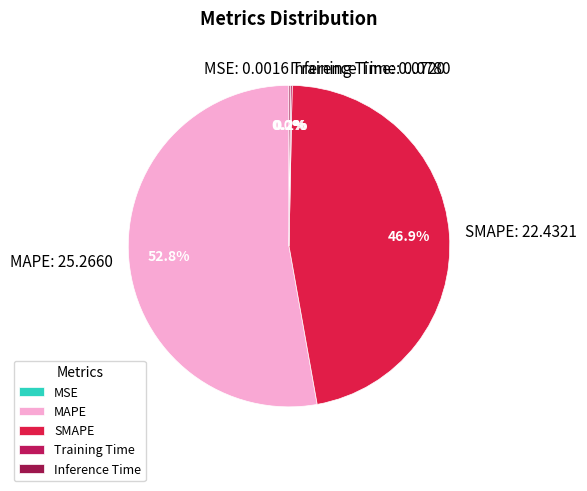

Which category has the biggest portion of the pie?

MAPE